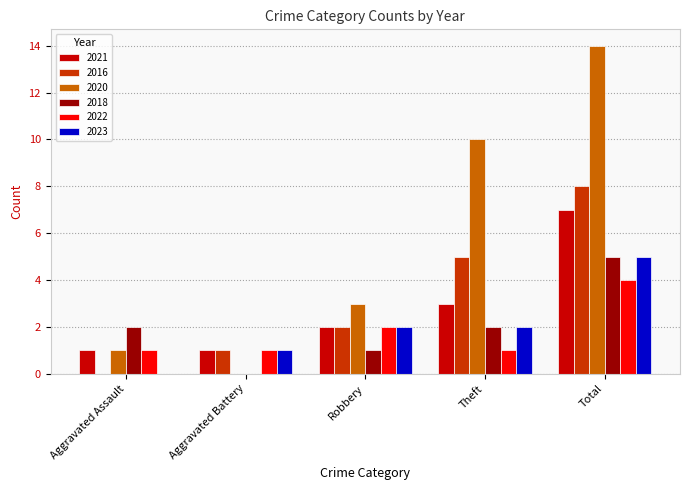

What is the total value across all series at Aggravated Battery?

4